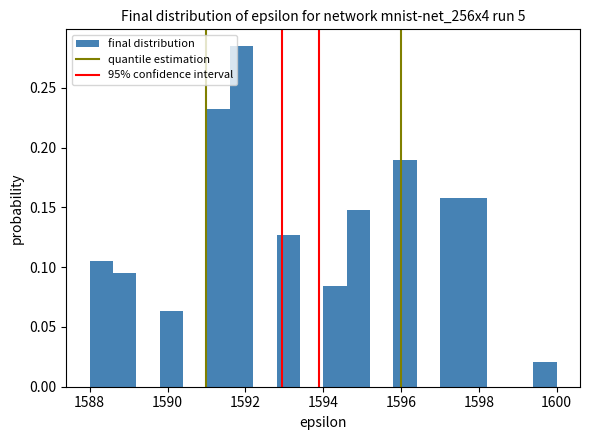

Read against the x-axis, roughly where is the centre of the tallest bar?

1592.0